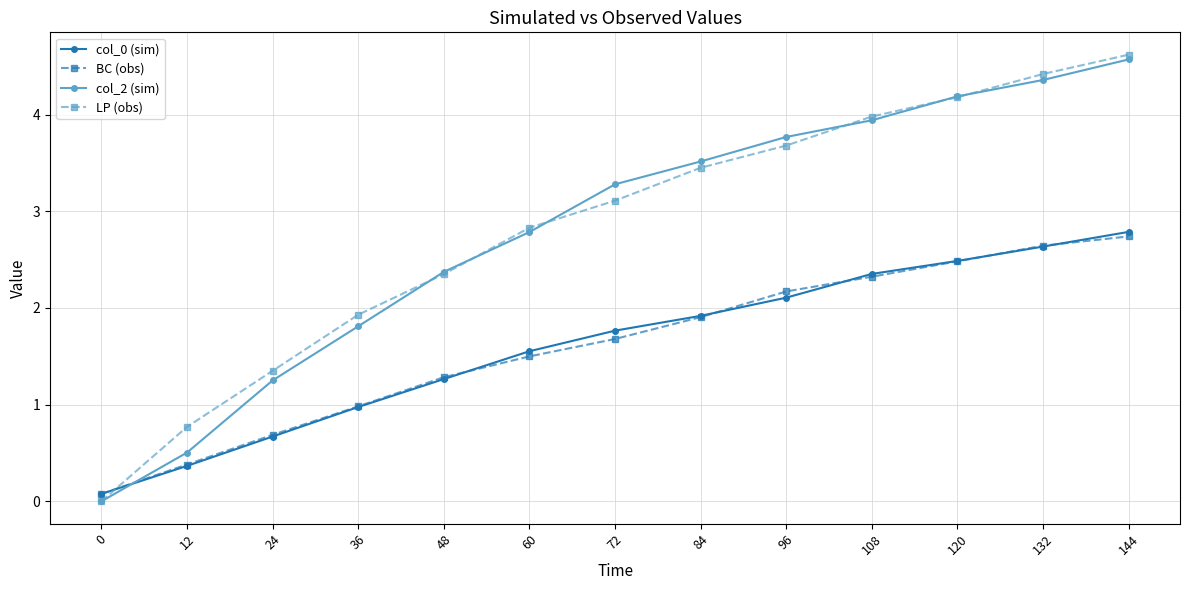

Rank the series by their maximum value, from lowest to highest.

BC (obs), col_0 (sim), col_2 (sim), LP (obs)